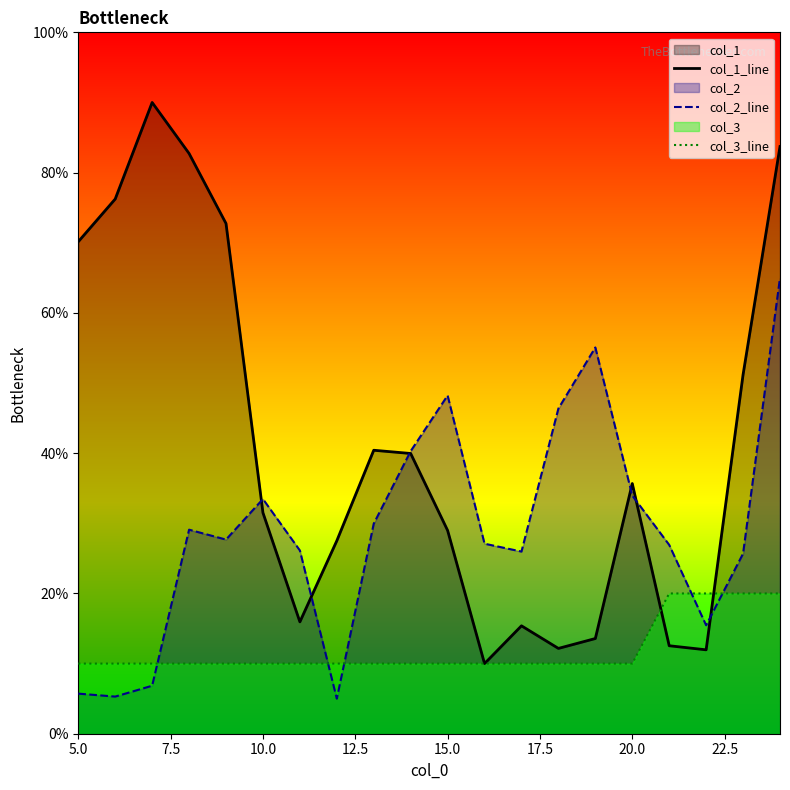

How many times do col_2_line and col_3_line cross each other?

5